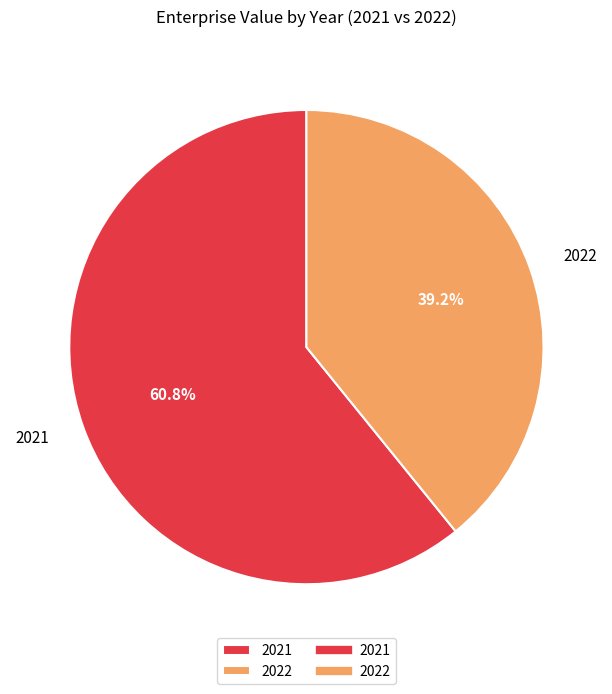

Is it true that 2021 is 61% of the pie?

True